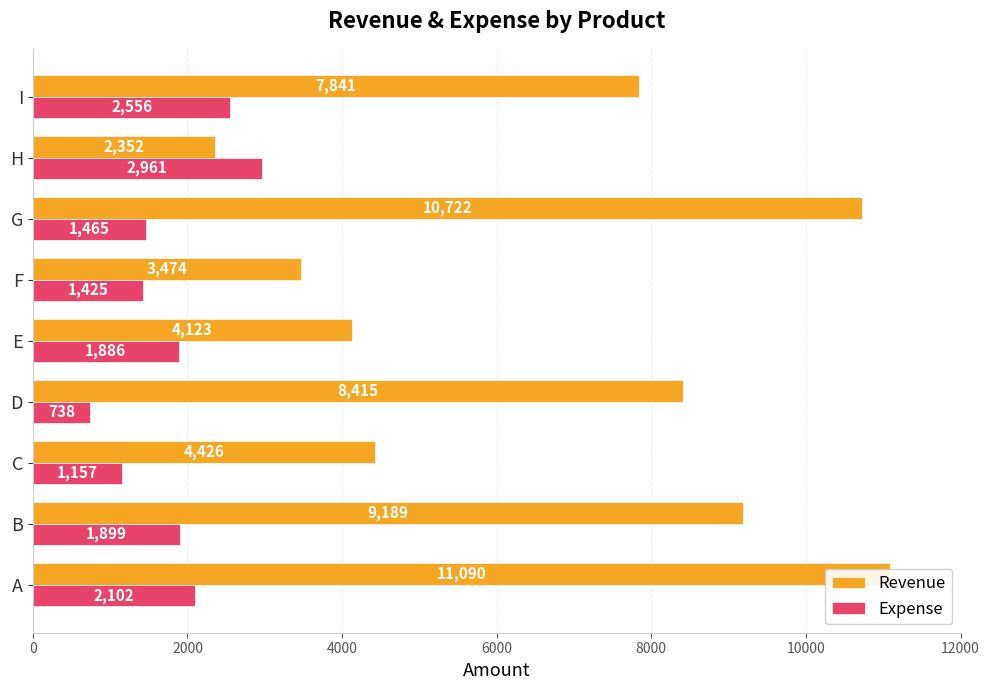

How many groups of bars are there?

9